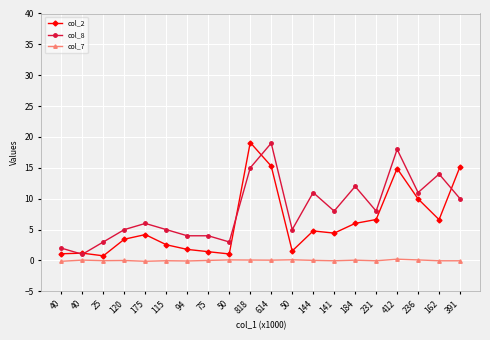

What is the difference between the second highest and second lowest values in the col_2 series?

14.2